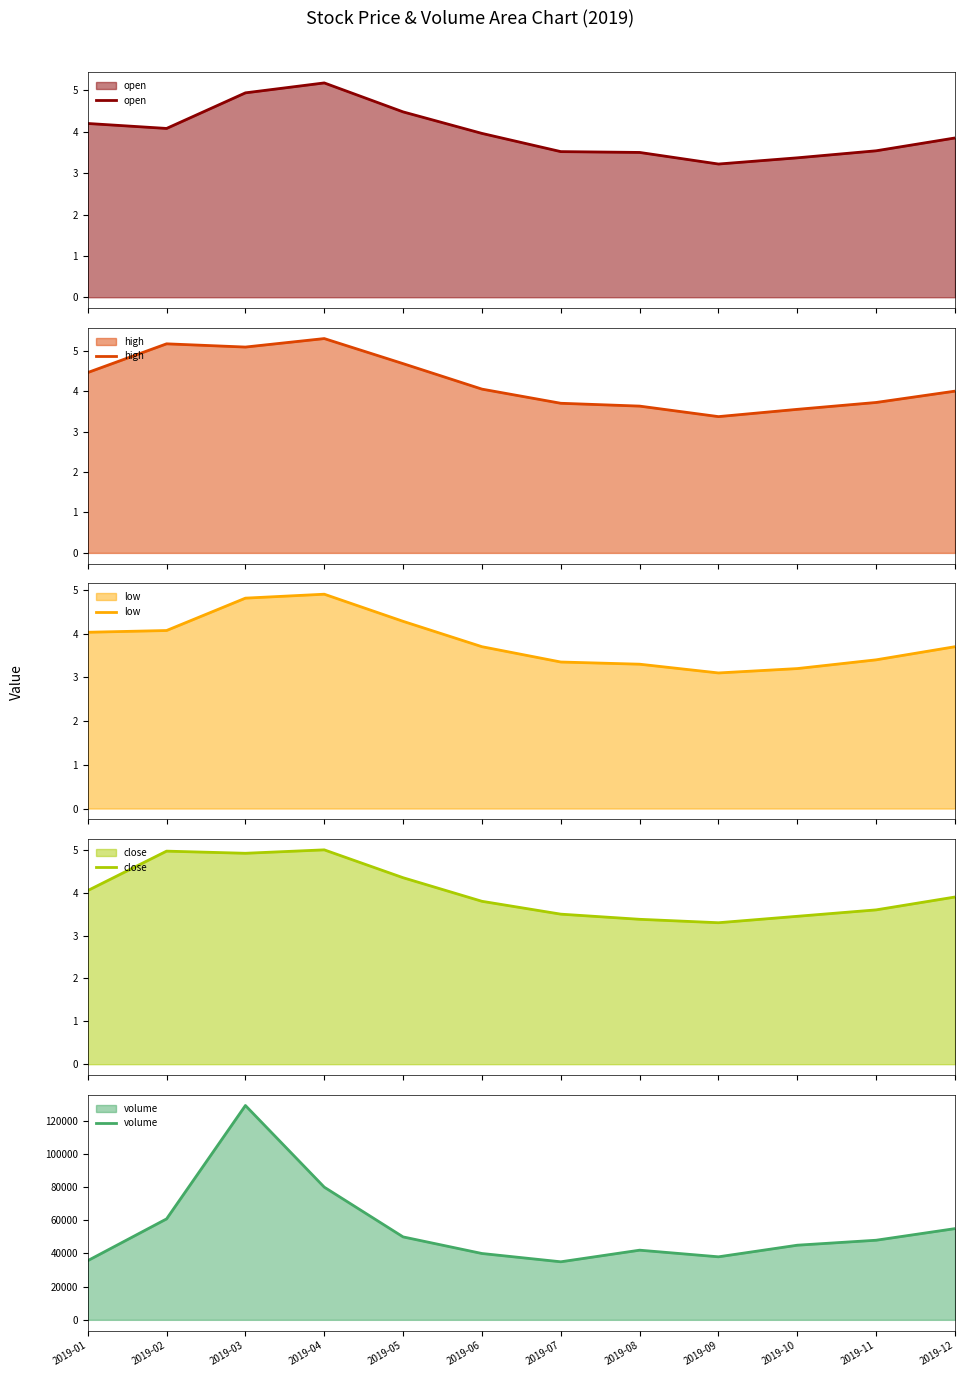

List the labels in order of low value, smallest first.

2019-09, 2019-10, 2019-08, 2019-07, 2019-11, 2019-06, 2019-12, 2019-01, 2019-02, 2019-05, 2019-03, 2019-04